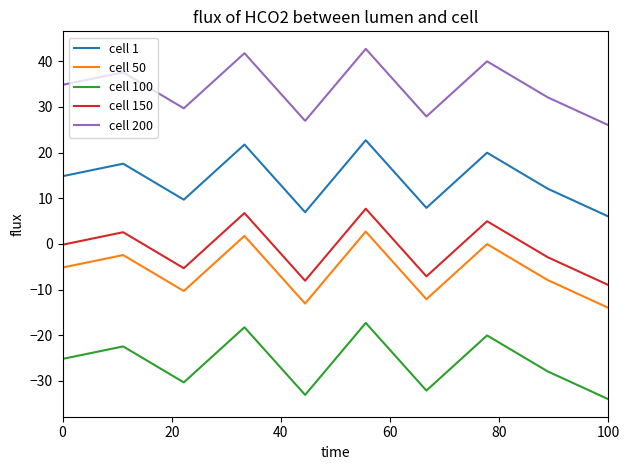

What is the difference between the maximum and minimum values in the cell 50 series?

16.7